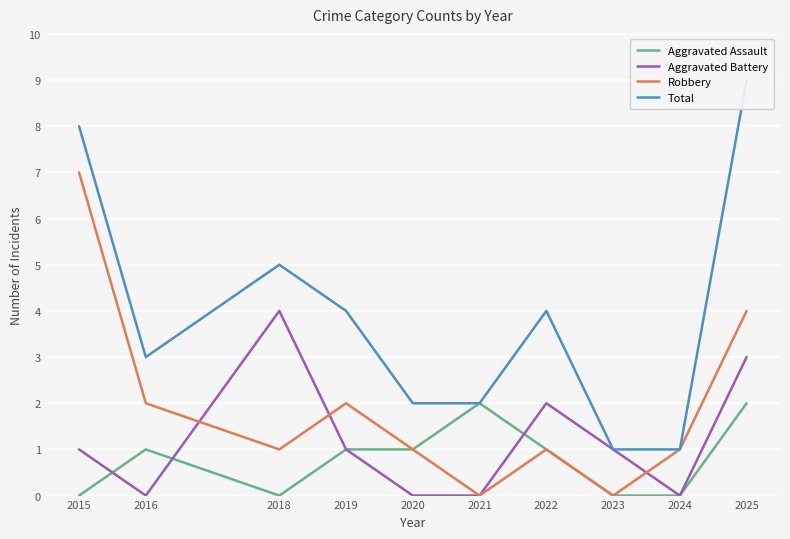

How many values in Robbery are above zero?

8